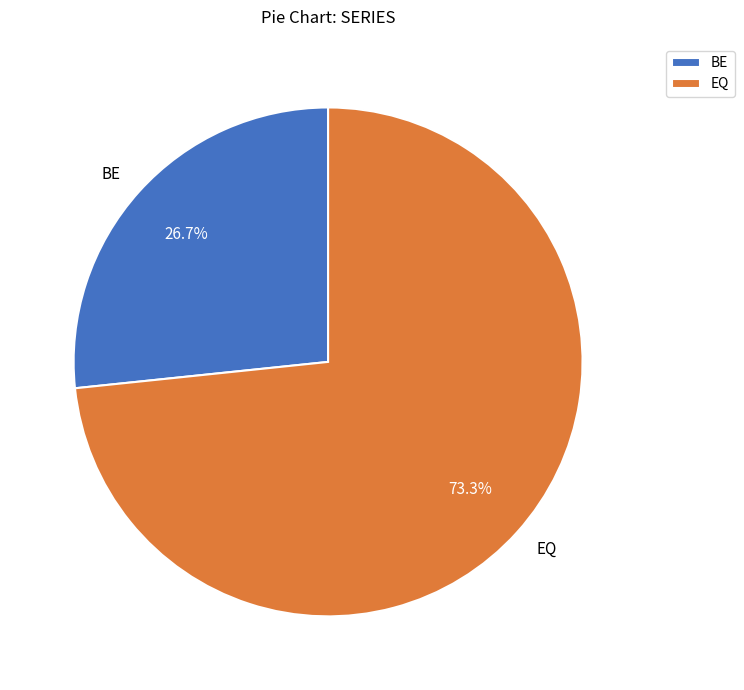

Rank the categories by value from lowest to highest.

BE, EQ